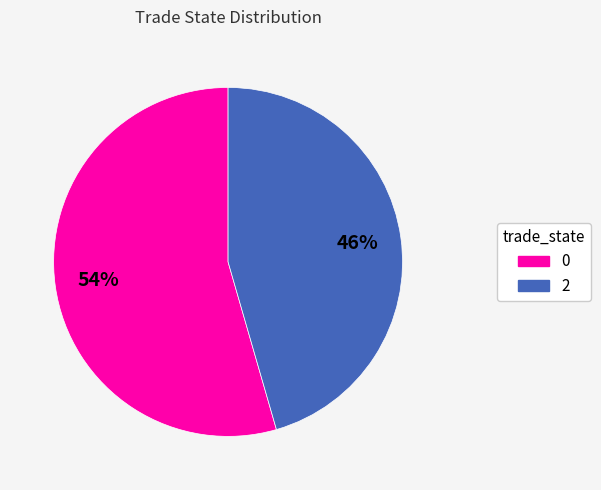

How many slices are in this pie chart?

2